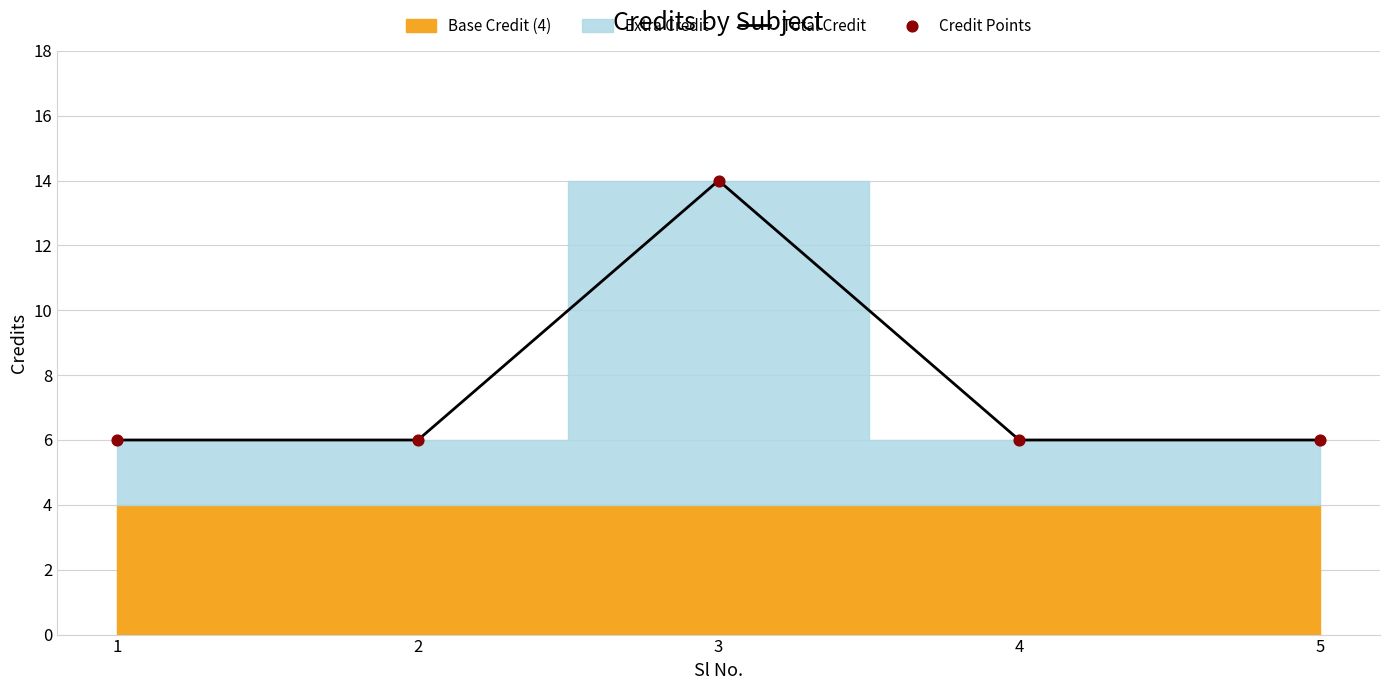

The value of Total Credit at 4 is 6. True or false?

True